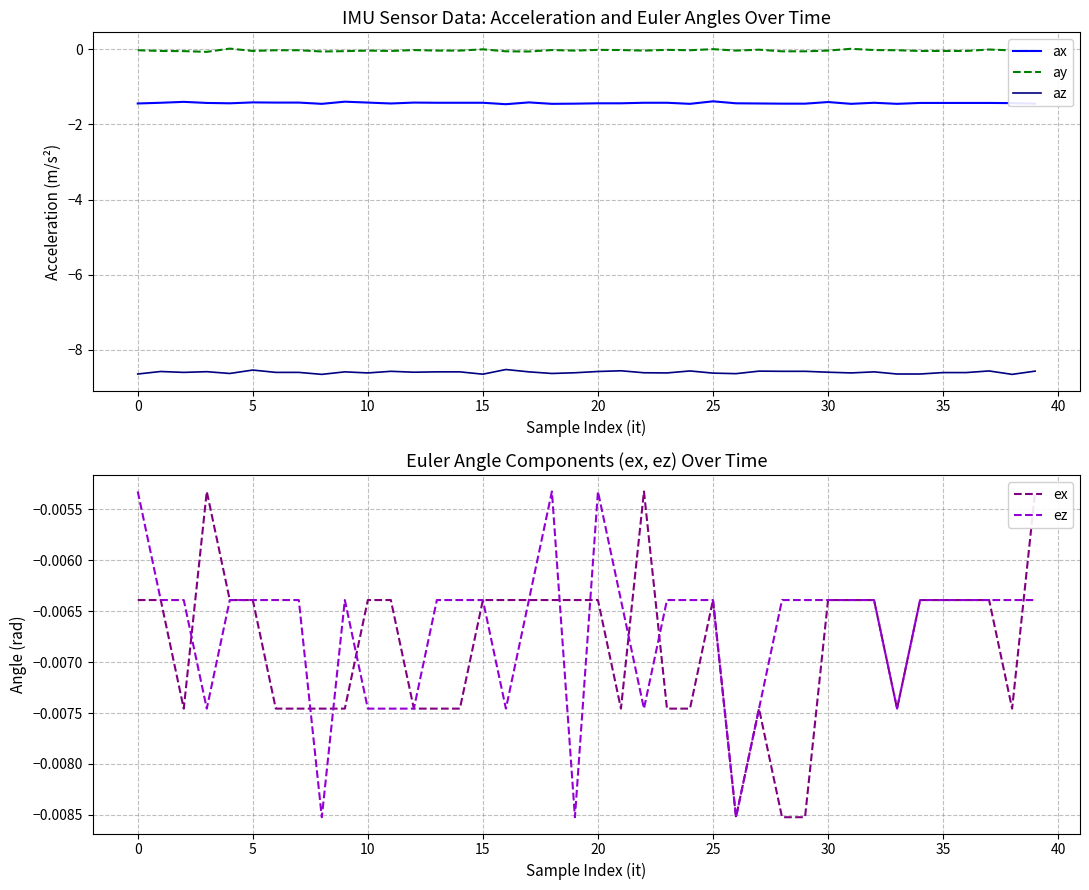

The value of ex at 35 is -0.0. True or false?

False